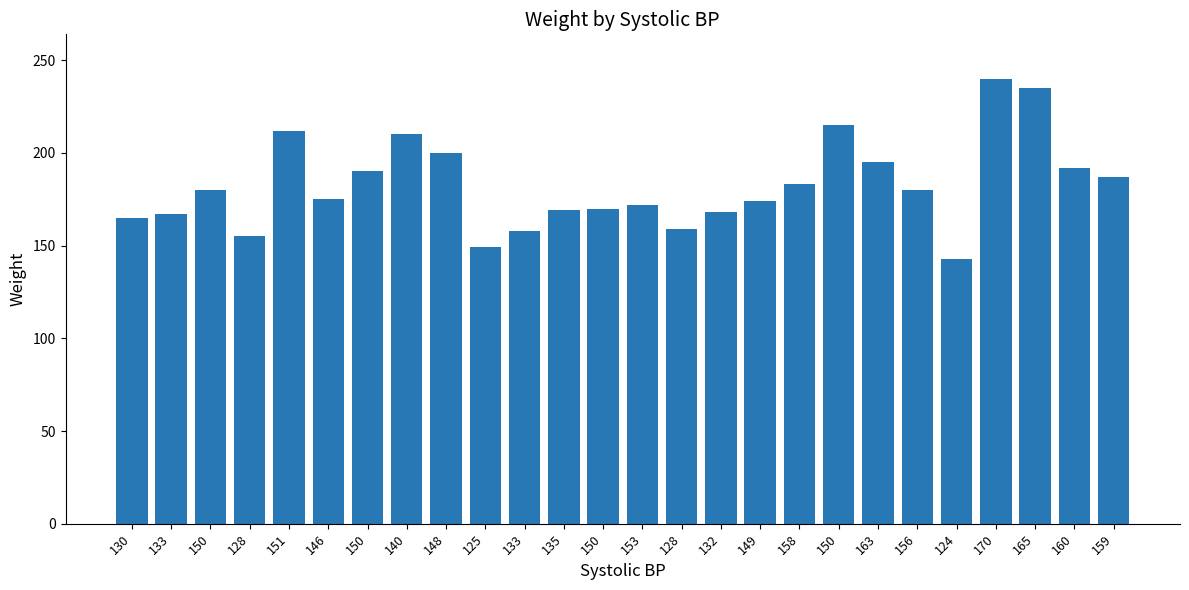

How many series are shown in this chart?

1